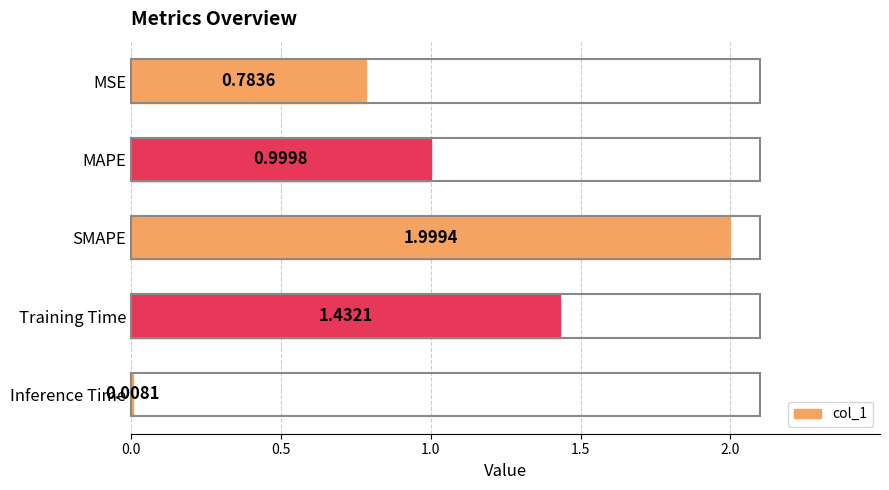

At which category does the chart reach its peak across all series?

SMAPE